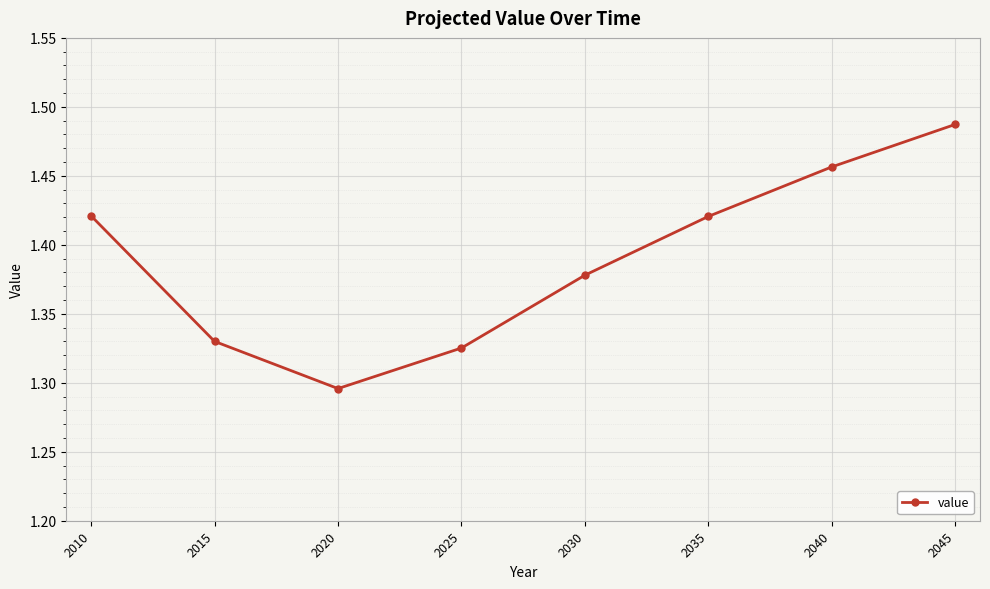

What is the difference between the second highest and second lowest values?

0.1